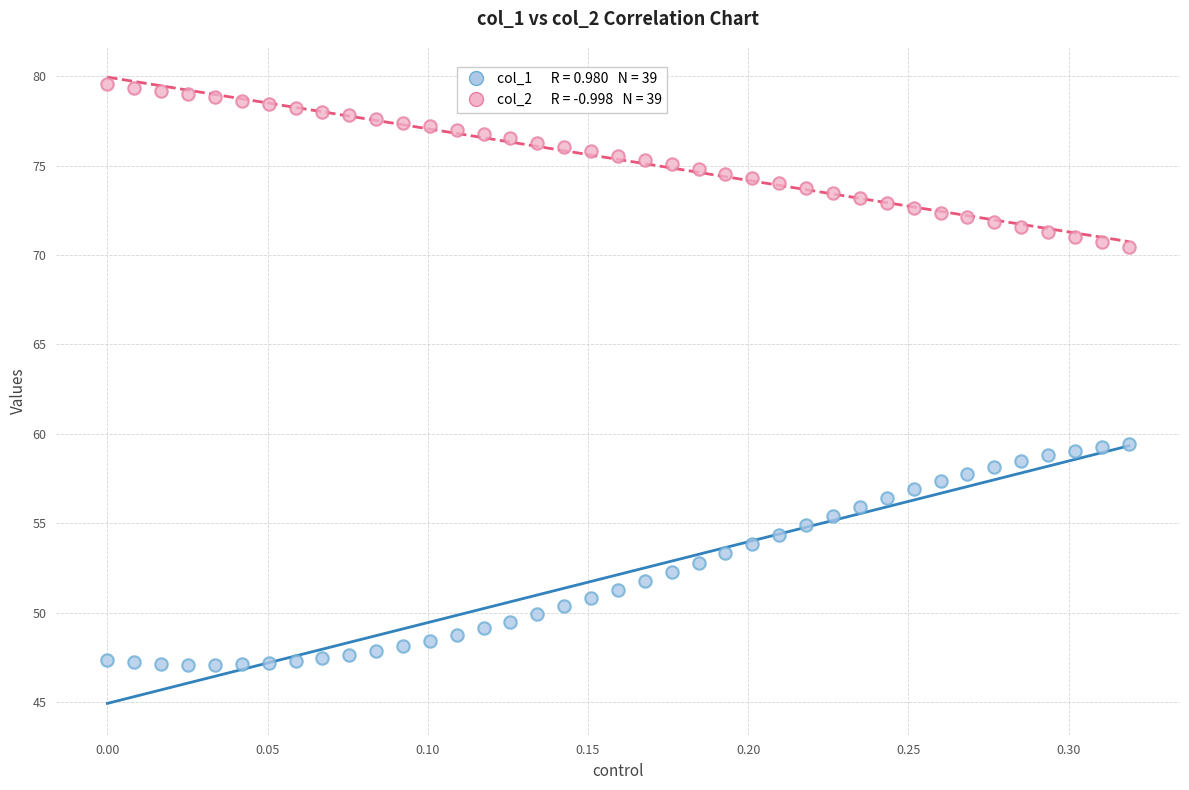

Across all data points, what is the range of Y values (max minus min)?

32.5